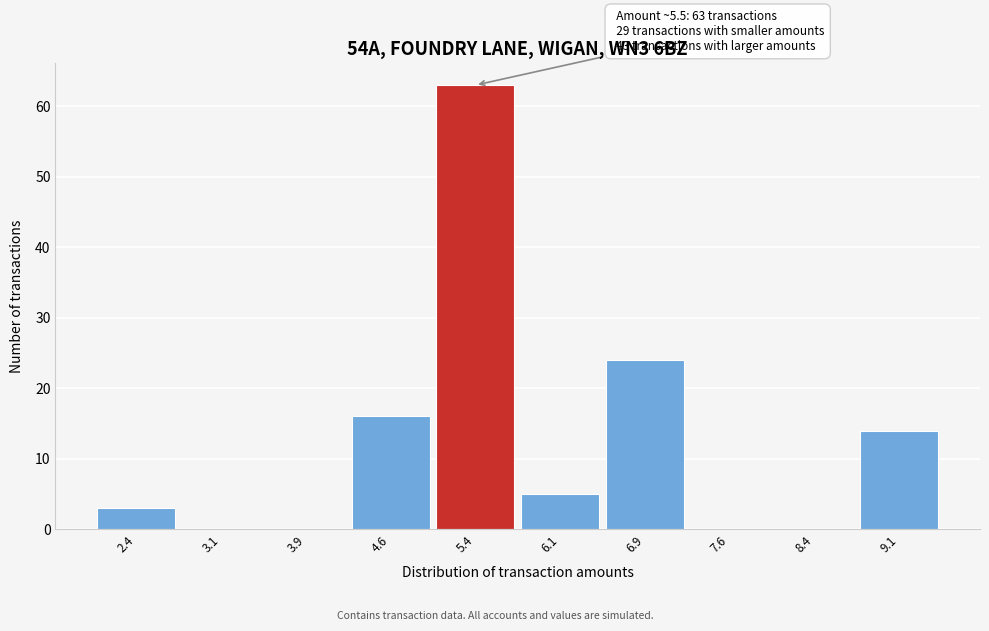

Over which range of the x-axis is the bar tallest?

5.00 to 5.75